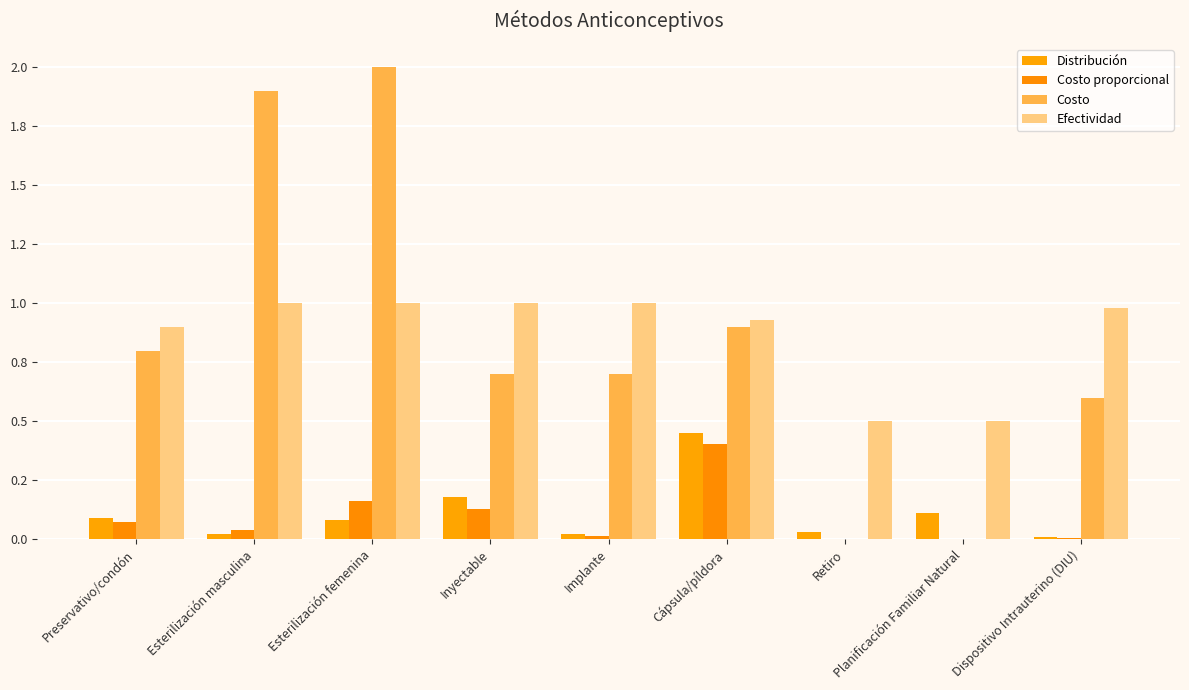

At which category is the sum across all series the highest?

Esterilización femenina